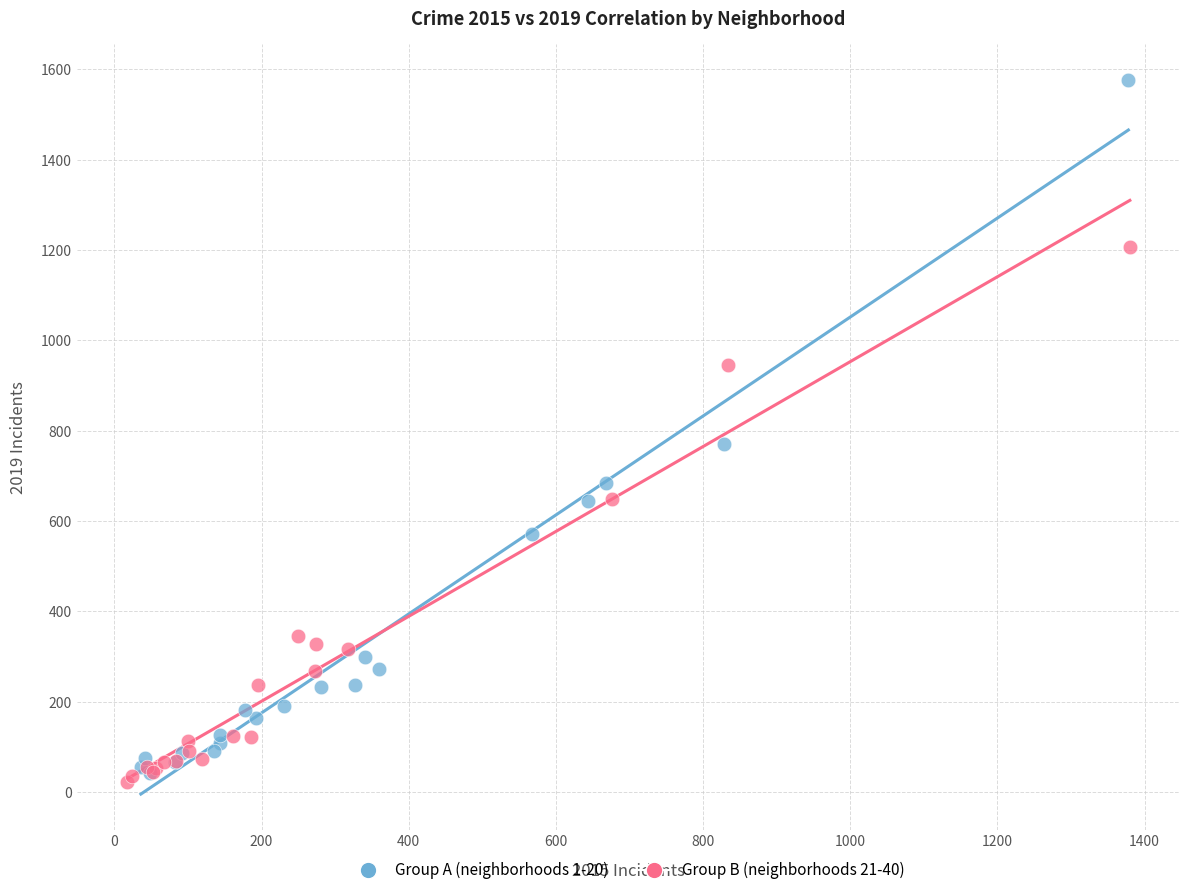

Which series contains the highest Y value?

Group A (neighborhoods 1-20)